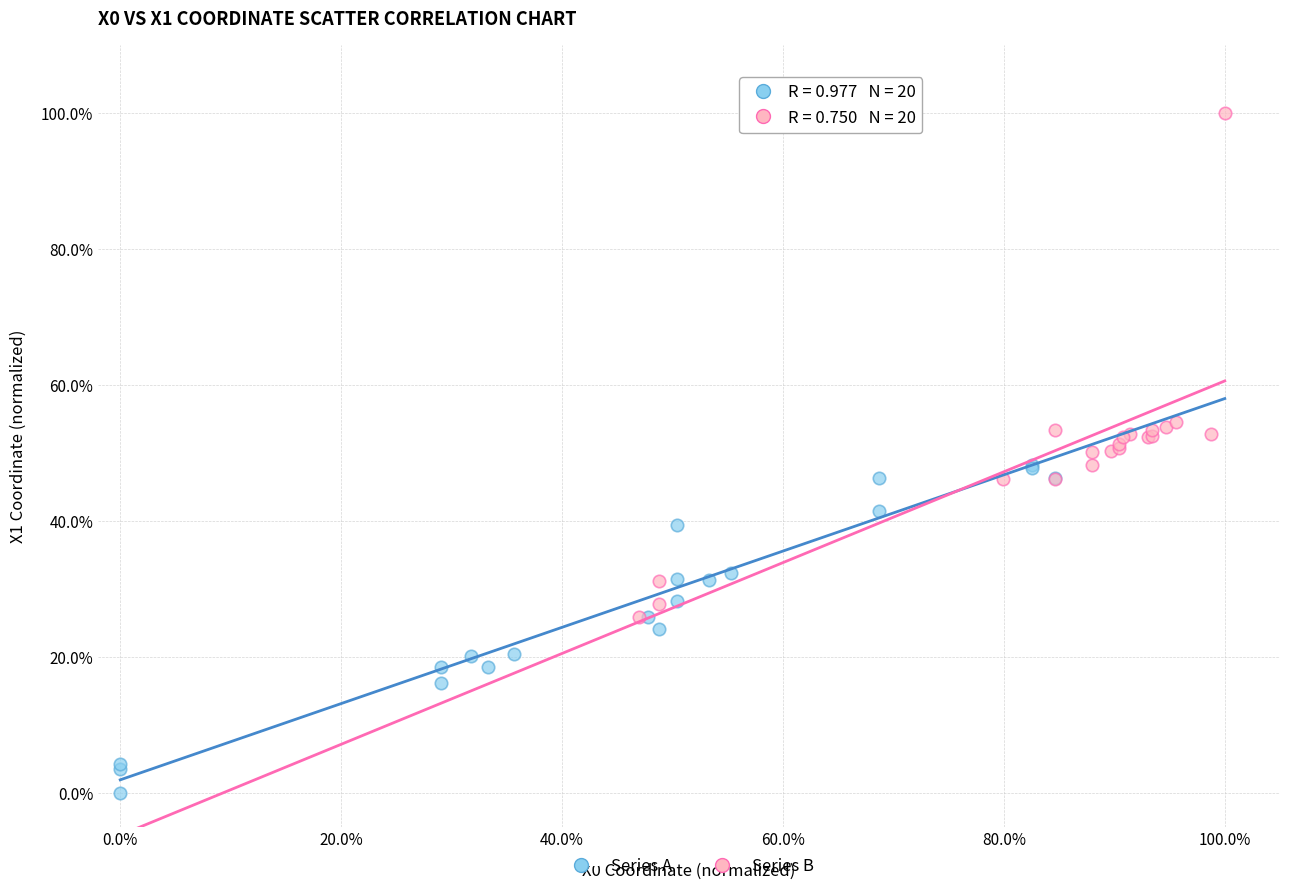

Which series has the largest Y range (max minus min)?

Series B